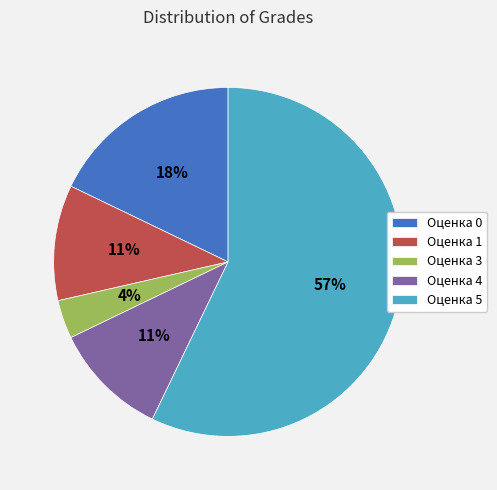

Is there a majority slice in this chart?

Yes